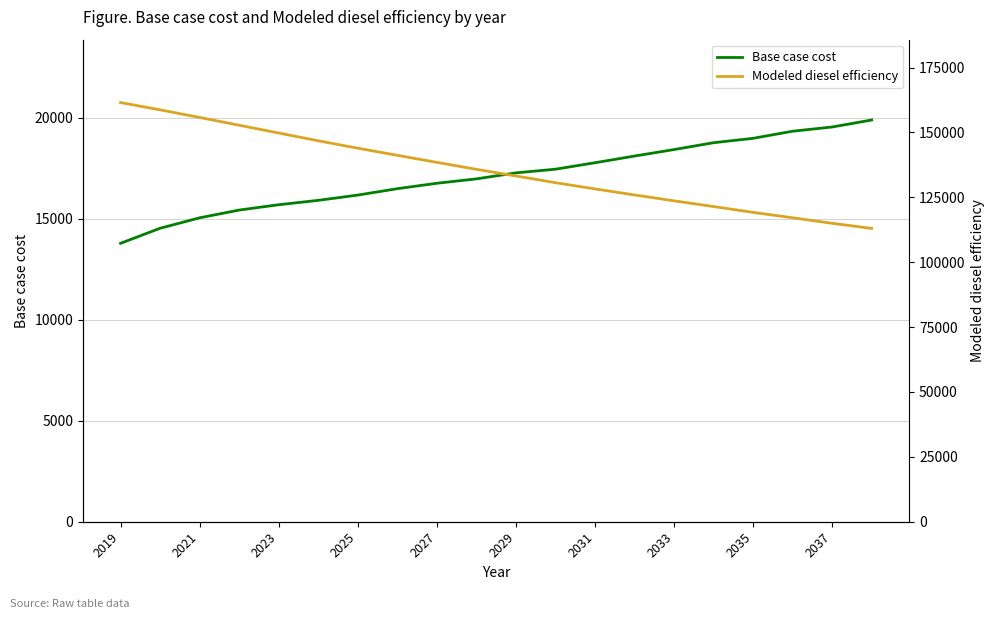

What is the highest value of the Base case cost series?

19889.9